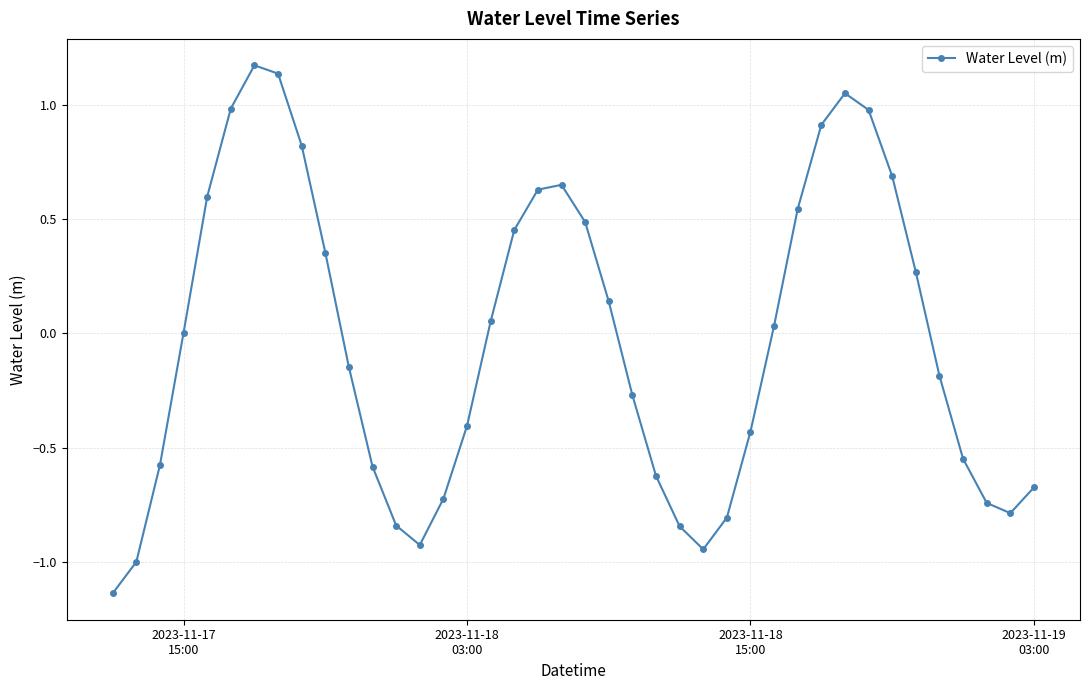

What is the difference between the second highest and second lowest values?

2.1